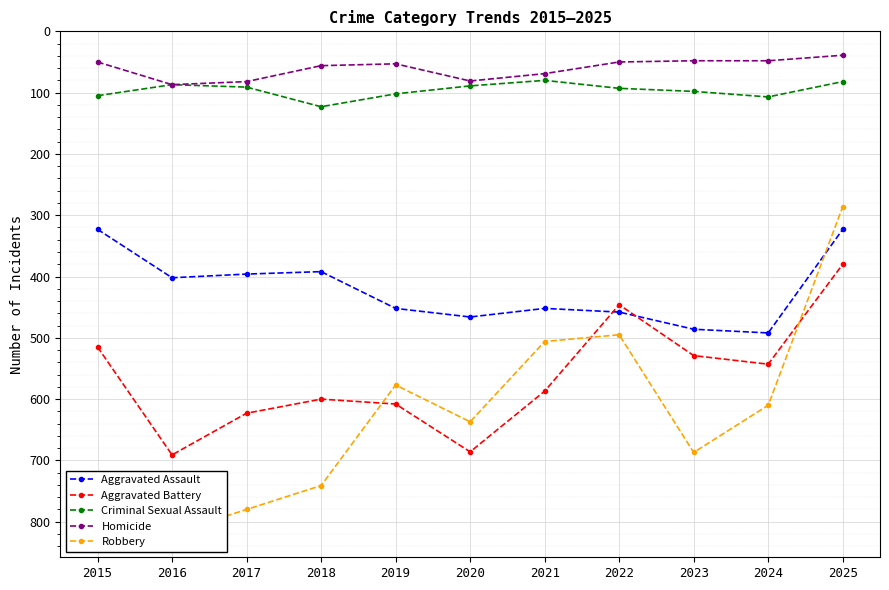

True or false: Criminal Sexual Assault has a value of 107 at 2024.

True